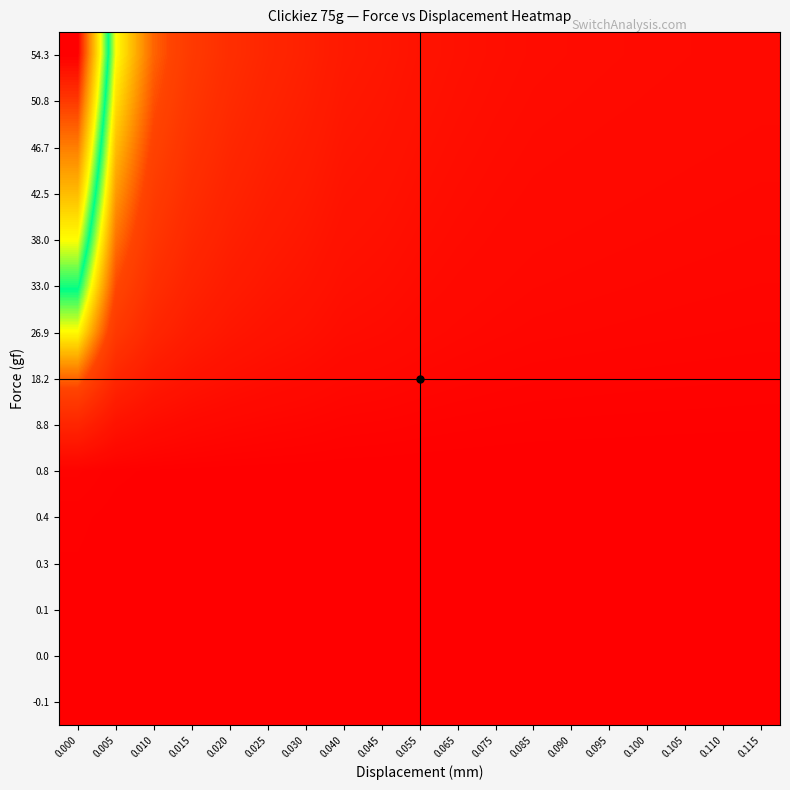

Reading right to left, extract all data points from this chart.

-0.1: 0.115=-0.8	0.110=-0.9	0.105=-0.9	0.100=-1.0	0.095=-1.0	0.090=-1.1	0.085=-1.1	0.075=-1.2	0.065=-1.4	0.055=-1.7	0.045=-2.0	0.040=-2.2	0.030=-2.9	0.025=-3.3	0.020=-4.0	0.015=-5.0	0.010=-6.7	0.005=-10.0	0.000=-20.0
0.0: 0.115=0.0	0.110=0.0	0.105=0.0	0.100=0.0	0.095=0.0	0.090=0.0	0.085=0.0	0.075=0.0	0.065=0.0	0.055=0.0	0.045=0.0	0.040=0.0	0.030=0.0	0.025=0.0	0.020=0.0	0.015=0.0	0.010=0.0	0.005=0.0	0.000=0.0
0.1: 0.115=0.8	0.110=0.9	0.105=0.9	0.100=1.0	0.095=1.0	0.090=1.1	0.085=1.1	0.075=1.2	0.065=1.4	0.055=1.7	0.045=2.0	0.040=2.2	0.030=2.9	0.025=3.3	0.020=4.0	0.015=5.0	0.010=6.7	0.005=10.0	0.000=20.0
0.3: 0.115=2.5	0.110=2.6	0.105=2.7	0.100=2.9	0.095=3.0	0.090=3.2	0.085=3.3	0.075=3.8	0.065=4.3	0.055=5.0	0.045=6.0	0.040=6.7	0.030=8.6	0.025=10.0	0.020=12.0	0.015=15.0	0.010=20.0	0.005=30.0	0.000=60.0
0.4: 0.115=3.3	0.110=3.5	0.105=3.6	0.100=3.8	0.095=4.0	0.090=4.2	0.085=4.4	0.075=5.0	0.065=5.7	0.055=6.7	0.045=8.0	0.040=8.9	0.030=11.4	0.025=13.3	0.020=16.0	0.015=20.0	0.010=26.7	0.005=40.0	0.000=80.0
0.8: 0.115=6.7	0.110=7.0	0.105=7.3	0.100=7.6	0.095=8.0	0.090=8.4	0.085=8.9	0.075=10.0	0.065=11.4	0.055=13.3	0.045=16.0	0.040=17.8	0.030=22.9	0.025=26.7	0.020=32.0	0.015=40.0	0.010=53.3	0.005=80.0	0.000=160.0
8.8: 0.115=73.3	0.110=76.5	0.105=80.0	0.100=83.8	0.095=88.0	0.090=92.6	0.085=97.8	0.075=110.0	0.065=125.7	0.055=146.7	0.045=176.0	0.040=195.6	0.030=251.4	0.025=293.3	0.020=352.0	0.015=440.0	0.010=586.7	0.005=880.0	0.000=1760.0
18.2: 0.115=151.7	0.110=158.3	0.105=165.5	0.100=173.3	0.095=182.0	0.090=191.6	0.085=202.2	0.075=227.5	0.065=260.0	0.055=303.3	0.045=364.0	0.040=404.4	0.030=520.0	0.025=606.7	0.020=728.0	0.015=910.0	0.010=1213.3	0.005=1820.0	0.000=3640.0
26.9: 0.115=224.2	0.110=233.9	0.105=244.5	0.100=256.2	0.095=269.0	0.090=283.2	0.085=298.9	0.075=336.2	0.065=384.3	0.055=448.3	0.045=538.0	0.040=597.8	0.030=768.6	0.025=896.7	0.020=1076.0	0.015=1345.0	0.010=1793.3	0.005=2690.0	0.000=5380.0
33.0: 0.115=275.0	0.110=287.0	0.105=300.0	0.100=314.3	0.095=330.0	0.090=347.4	0.085=366.7	0.075=412.5	0.065=471.4	0.055=550.0	0.045=660.0	0.040=733.3	0.030=942.9	0.025=1100.0	0.020=1320.0	0.015=1650.0	0.010=2200.0	0.005=3300.0	0.000=6600.0
38.0: 0.115=316.7	0.110=330.4	0.105=345.5	0.100=361.9	0.095=380.0	0.090=400.0	0.085=422.2	0.075=475.0	0.065=542.9	0.055=633.3	0.045=760.0	0.040=844.4	0.030=1085.7	0.025=1266.7	0.020=1520.0	0.015=1900.0	0.010=2533.3	0.005=3800.0	0.000=7600.0
42.5: 0.115=354.2	0.110=369.6	0.105=386.4	0.100=404.8	0.095=425.0	0.090=447.4	0.085=472.2	0.075=531.2	0.065=607.1	0.055=708.3	0.045=850.0	0.040=944.4	0.030=1214.3	0.025=1416.7	0.020=1700.0	0.015=2125.0	0.010=2833.3	0.005=4250.0	0.000=8500.0
46.7: 0.115=389.2	0.110=406.1	0.105=424.5	0.100=444.8	0.095=467.0	0.090=491.6	0.085=518.9	0.075=583.8	0.065=667.1	0.055=778.3	0.045=934.0	0.040=1037.8	0.030=1334.3	0.025=1556.7	0.020=1868.0	0.015=2335.0	0.010=3113.3	0.005=4670.0	0.000=9340.0
50.8: 0.115=423.3	0.110=441.7	0.105=461.8	0.100=483.8	0.095=508.0	0.090=534.7	0.085=564.4	0.075=635.0	0.065=725.7	0.055=846.7	0.045=1016.0	0.040=1128.9	0.030=1451.4	0.025=1693.3	0.020=2032.0	0.015=2540.0	0.010=3386.7	0.005=5080.0	0.000=10160.0
54.3: 0.115=452.5	0.110=472.2	0.105=493.6	0.100=517.1	0.095=543.0	0.090=571.6	0.085=603.3	0.075=678.8	0.065=775.7	0.055=905.0	0.045=1086.0	0.040=1206.7	0.030=1551.4	0.025=1810.0	0.020=2172.0	0.015=2715.0	0.010=3620.0	0.005=5430.0	0.000=10860.0